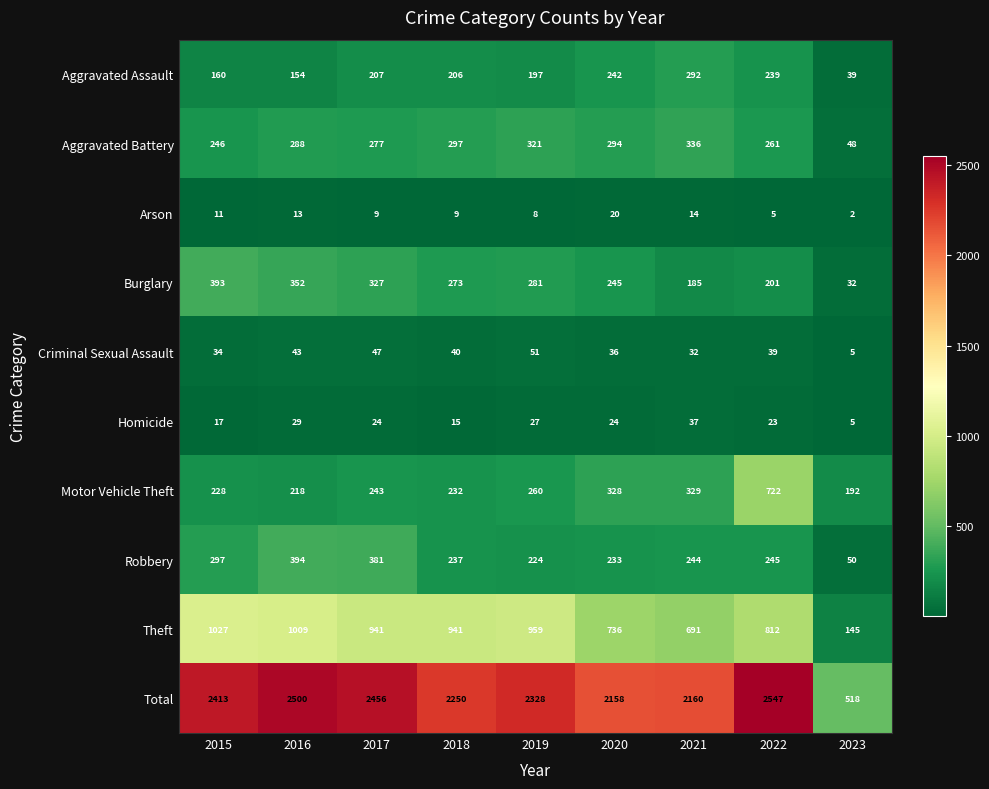

What is the difference between the second highest and second lowest values in the Aggravated Battery series?

75